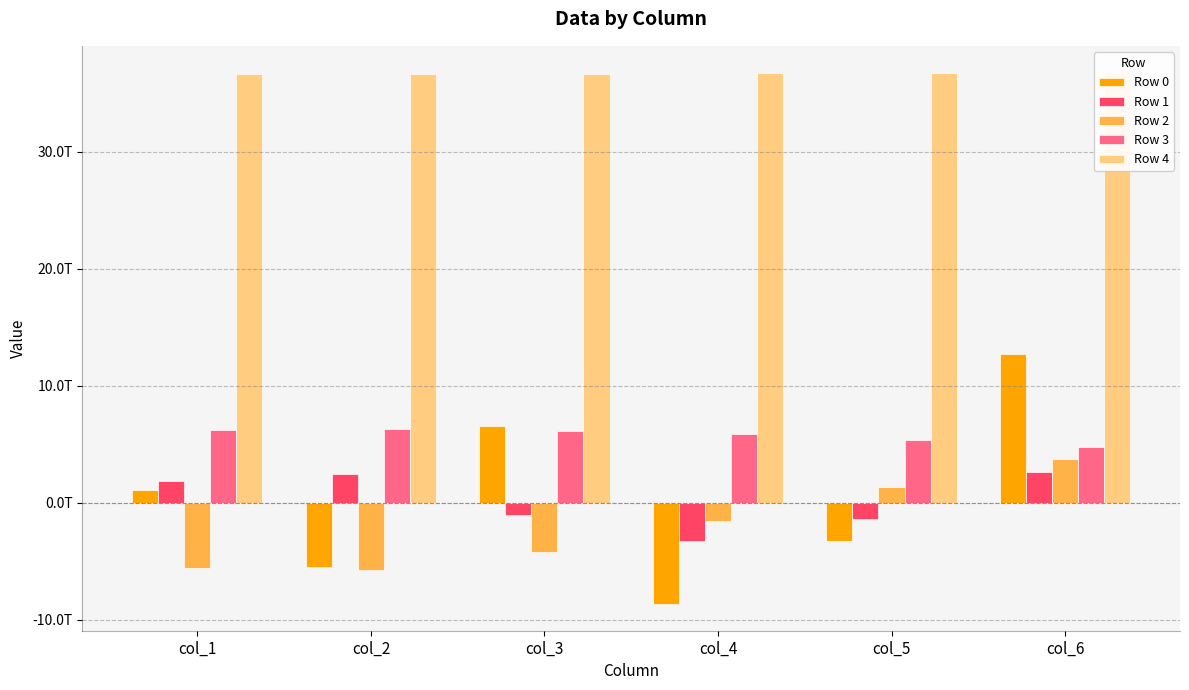

Read the Row 3 value at col_1.

6176453224504.6